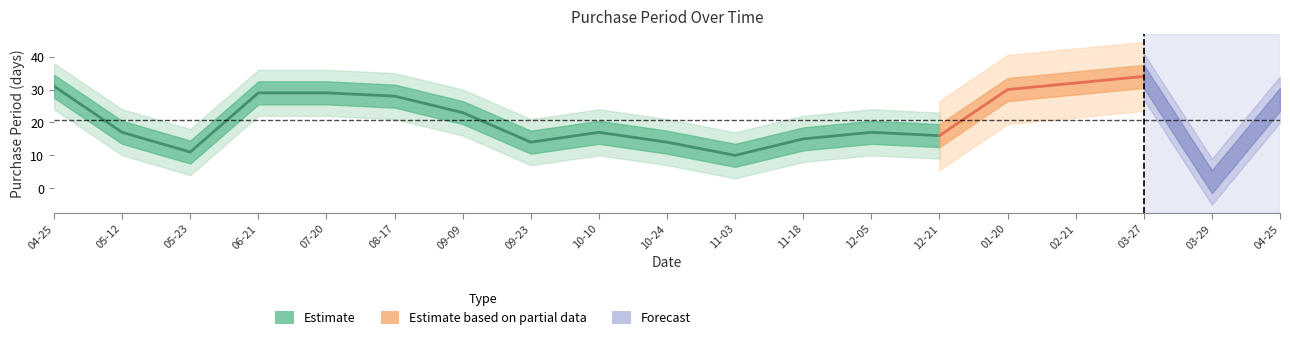

Where is the data nearest to the value 18?

2016-05-12